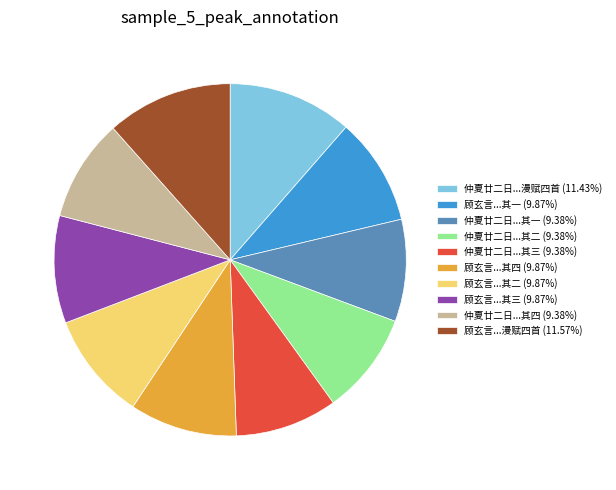

Do 顾玄言...其一 (9.87%) and 顾玄言...其四 (9.87%) together represent more than half of the pie?

No